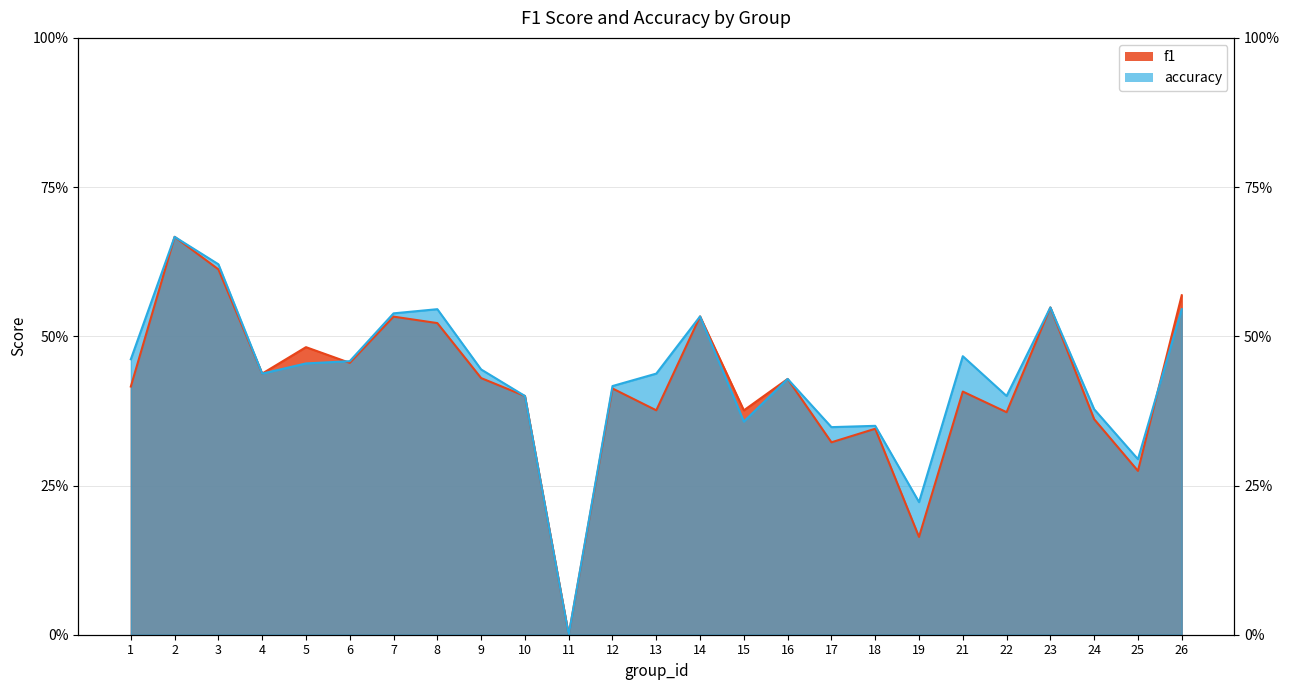

How many interior local peaks does the accuracy series have?

7